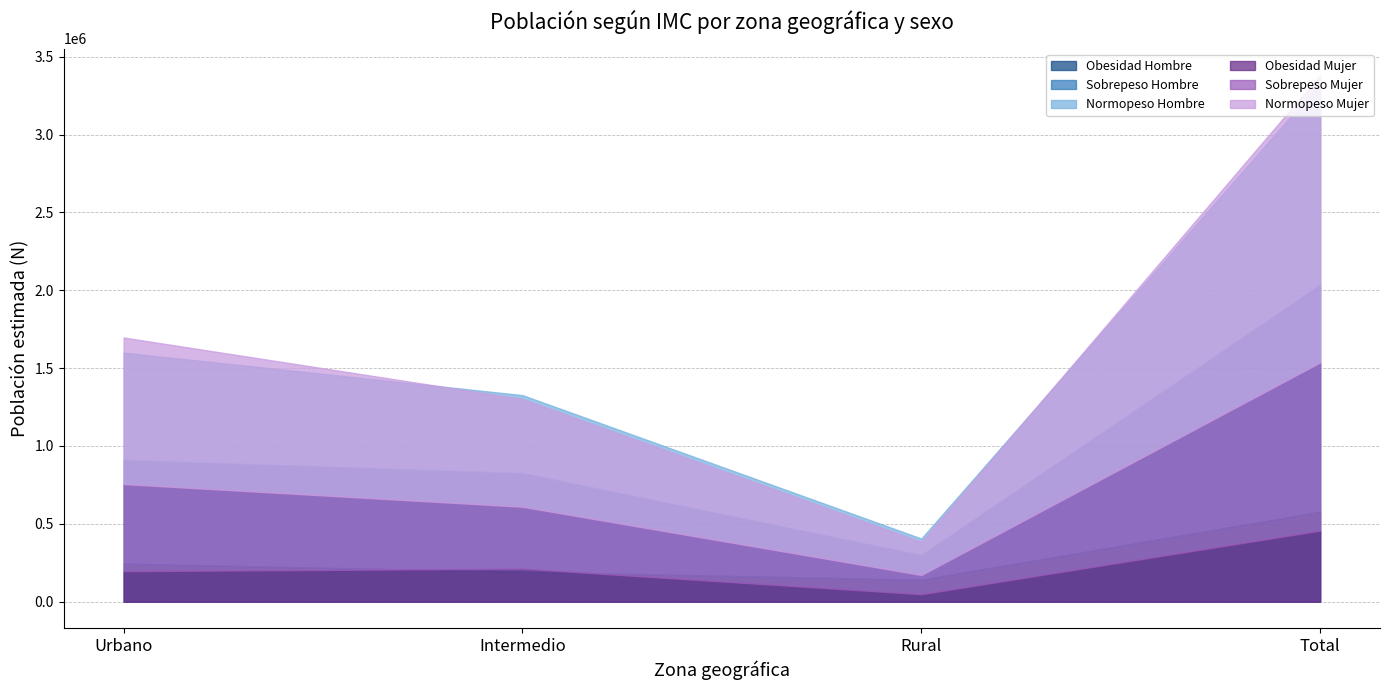

Where is the first local minimum for Hombre N (estimada)?

Rural